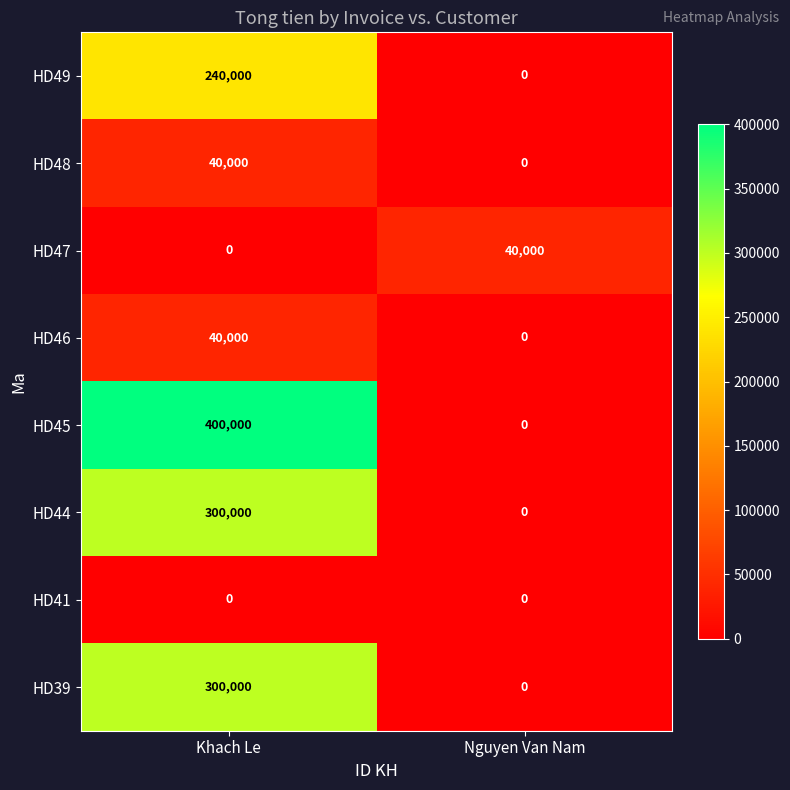

Which series has the widest spread of values?

HD45